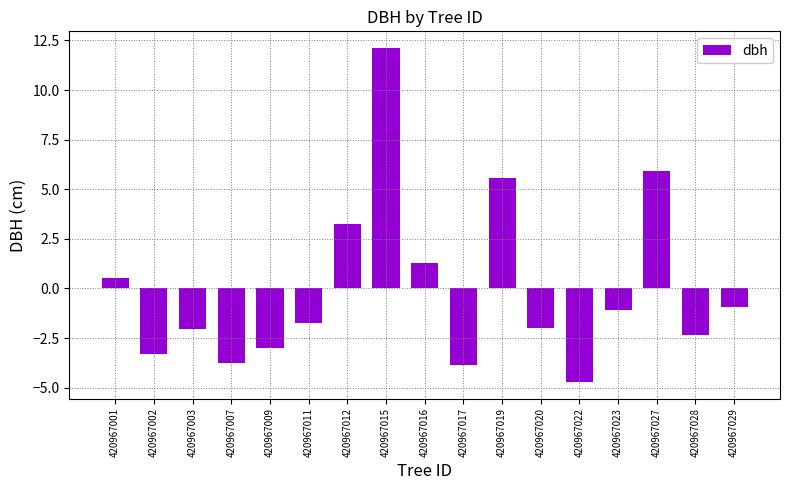

What is the change in value from 420967001 to 420967002?

-3.8